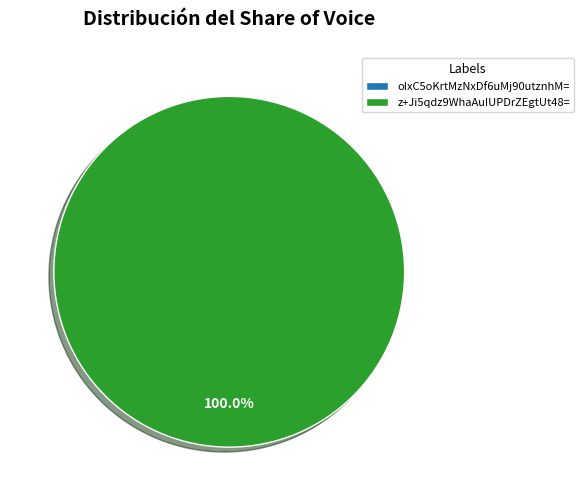

Is oIxC5oKrtMzNxDf6uMj90utznhM= the majority of the pie?

No